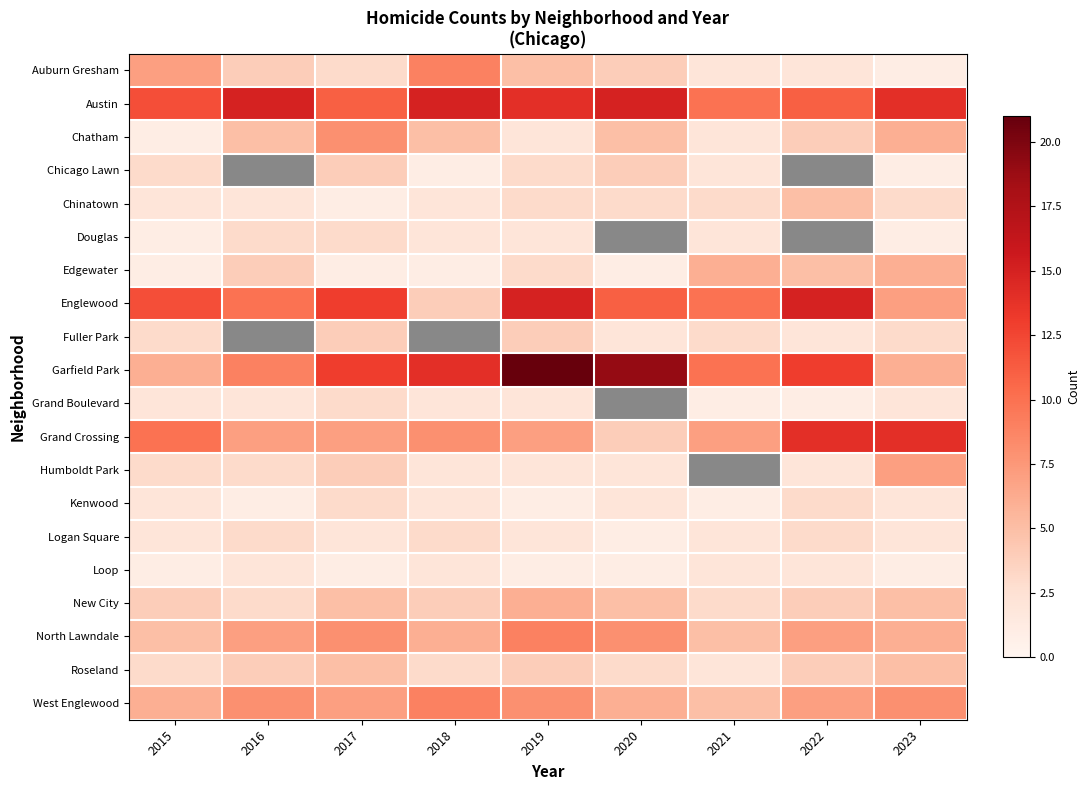

What is the difference between the second highest and minimum values in the Kenwood series?

2.0